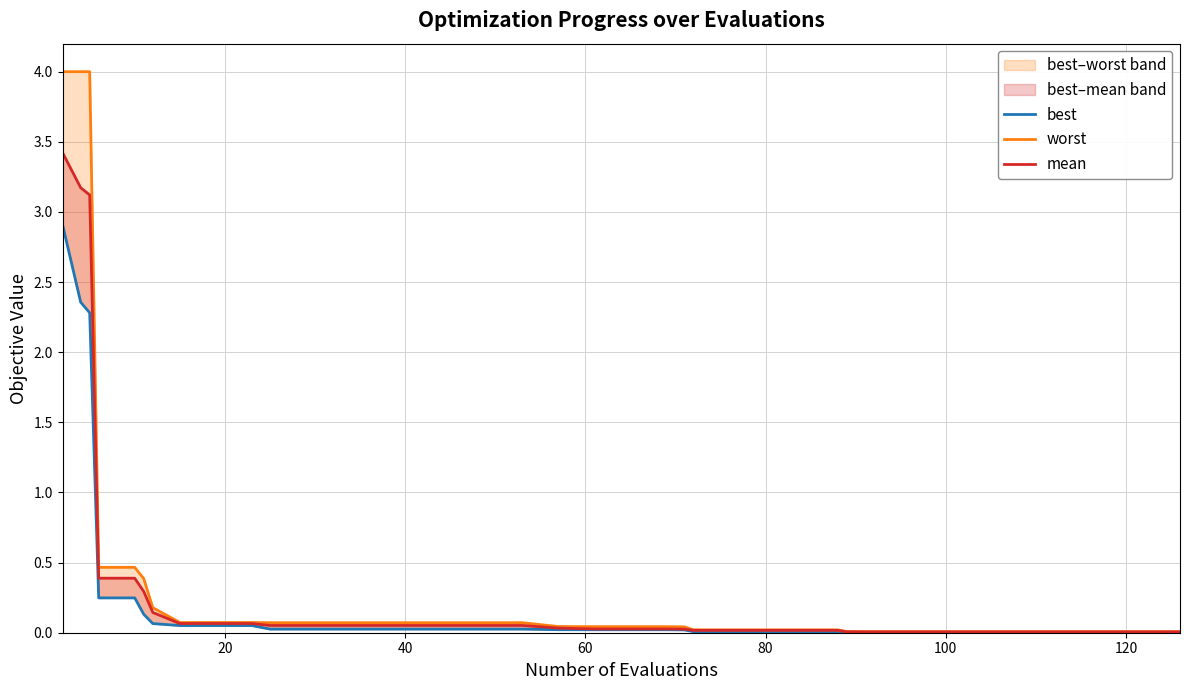

The value of worst at 60 is 0.7. True or false?

False